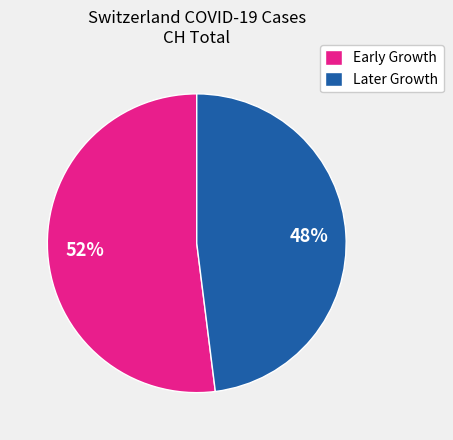

Does any single category account for the majority?

Yes